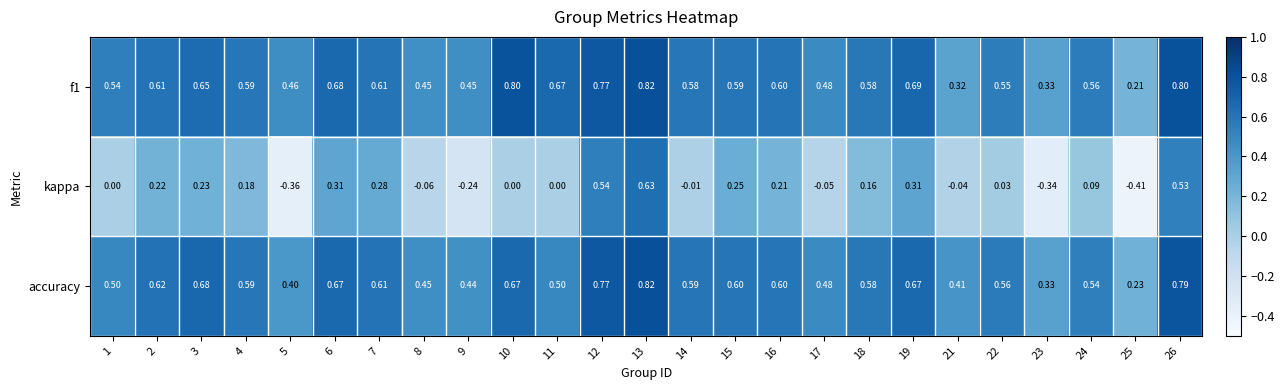

Which series has the widest spread of values?

kappa